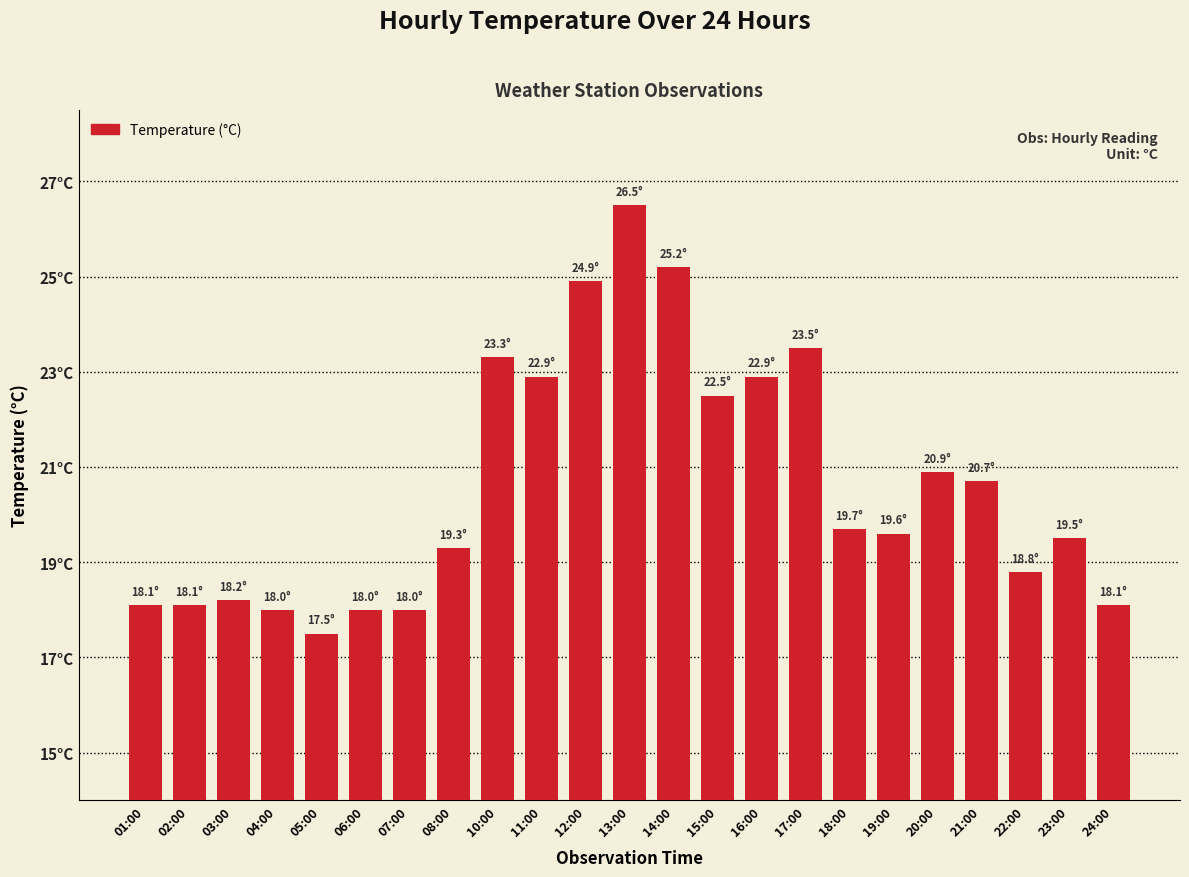

Which has a higher value, 21:00 or 15:00?

15:00